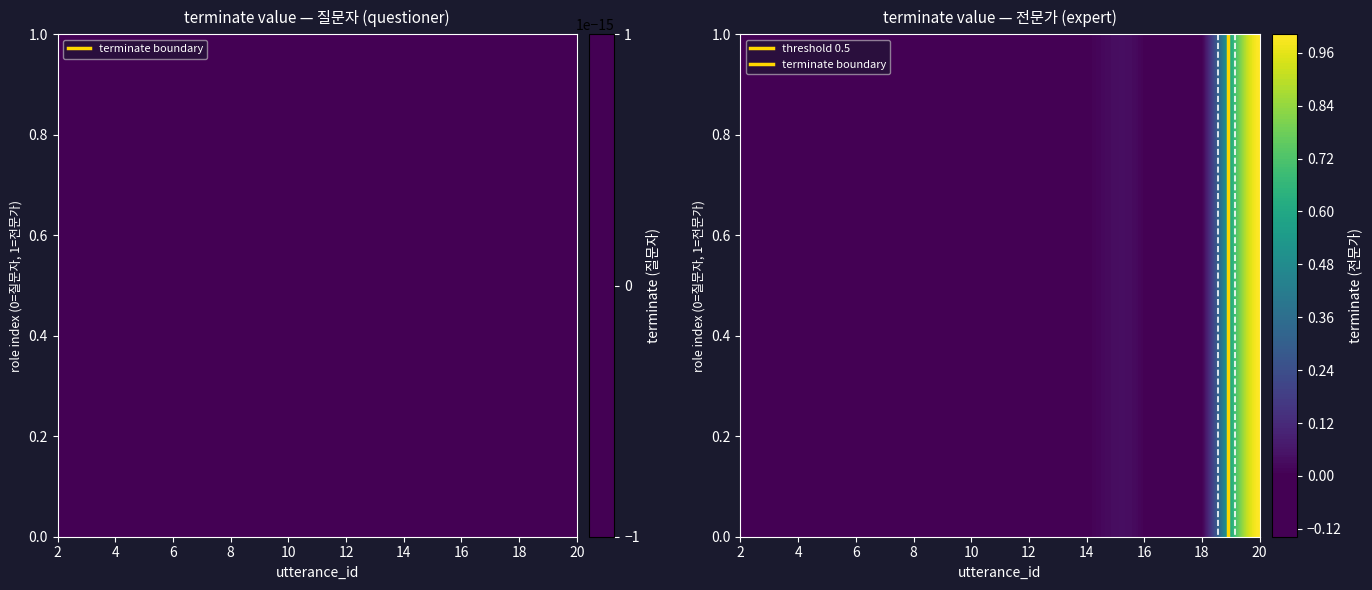

What is the maximum value shown in the chart?

1